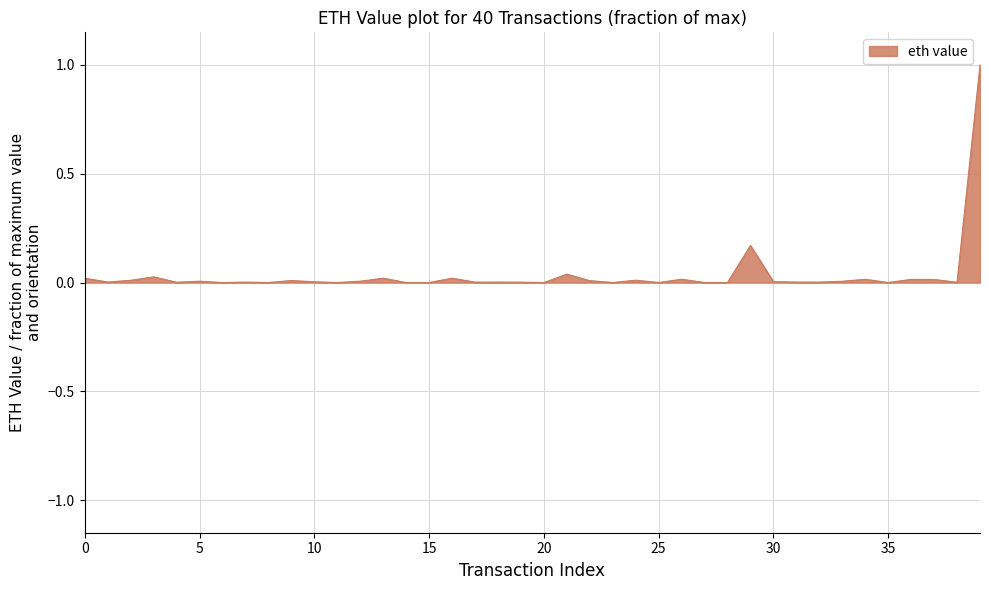

What is the difference between the maximum and minimum values?

1.0